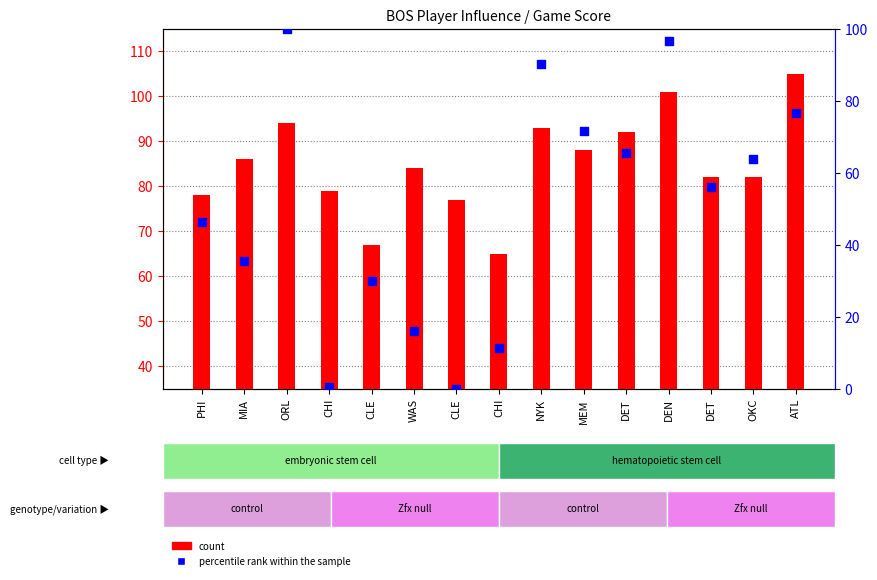

Which series has the widest spread of Y values?

percentile rank within the sample